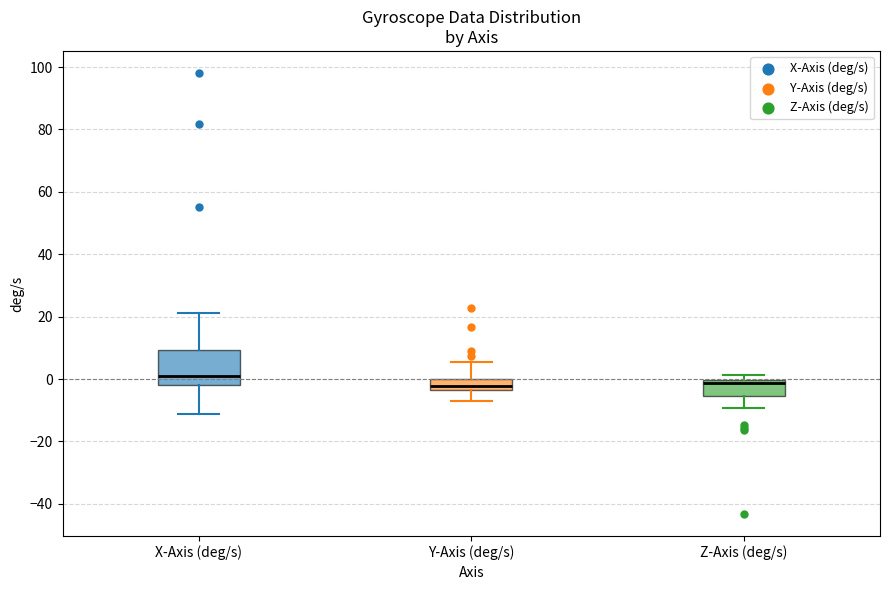

Where is the upper edge of the box for Z-Axis (deg/s) on the y-axis? The values are not printed on the chart, so give them approximately, as read against the axis.

0